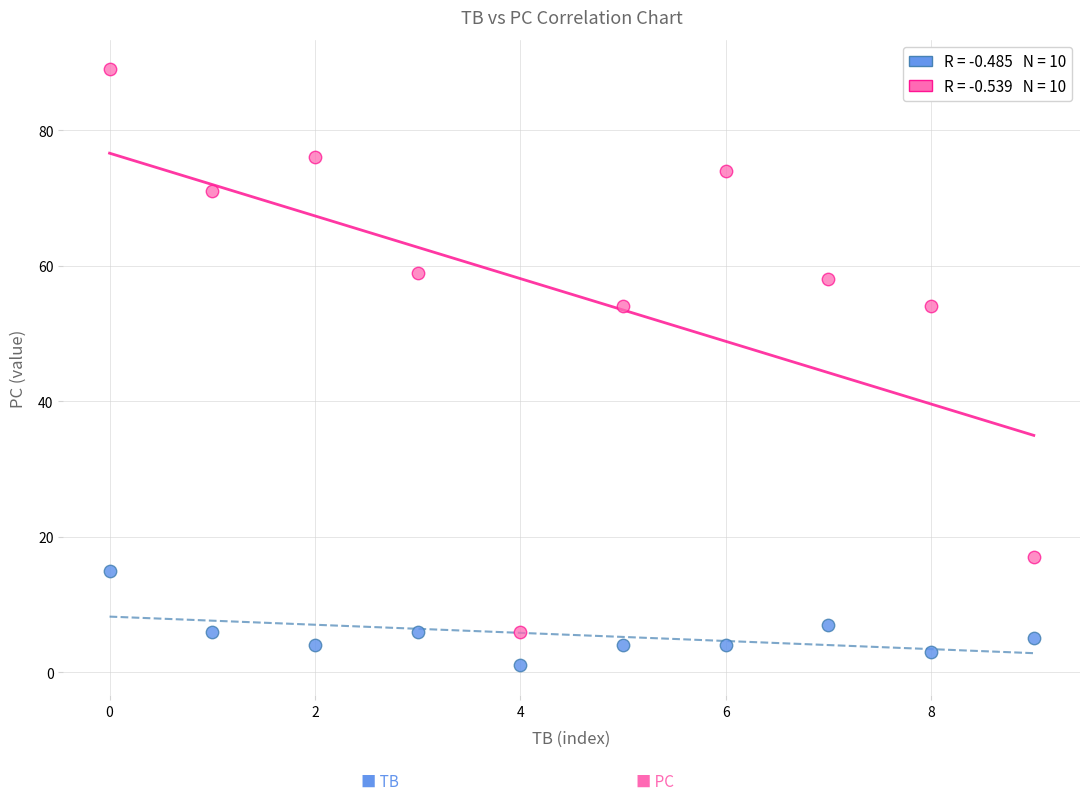

Across all data points, what is the range of Y values (max minus min)?

88